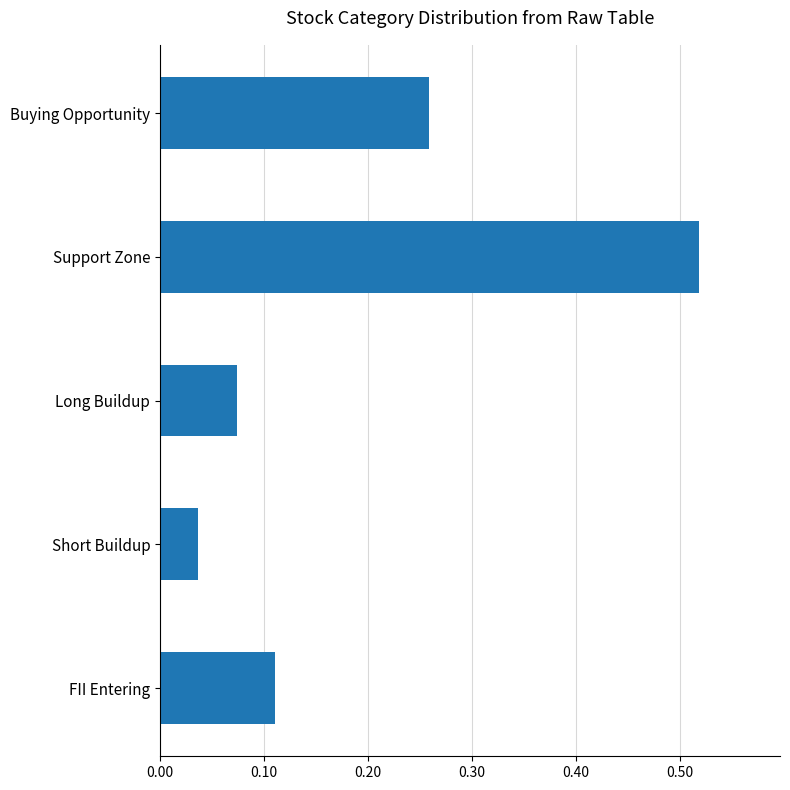

What position from the bottom is Long Buildup?

3